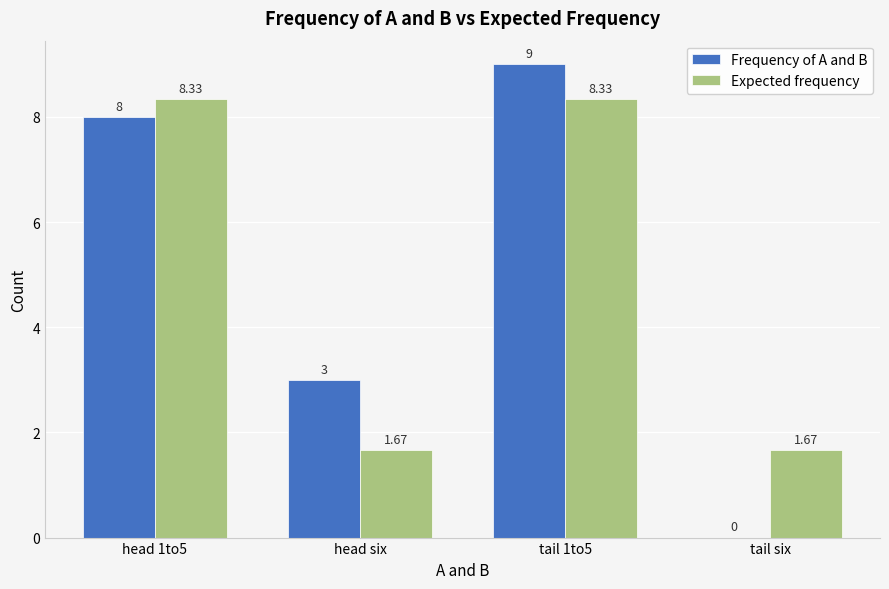

True or false: Frequency of A and B has a value of 4.2 at tail 1to5.

False